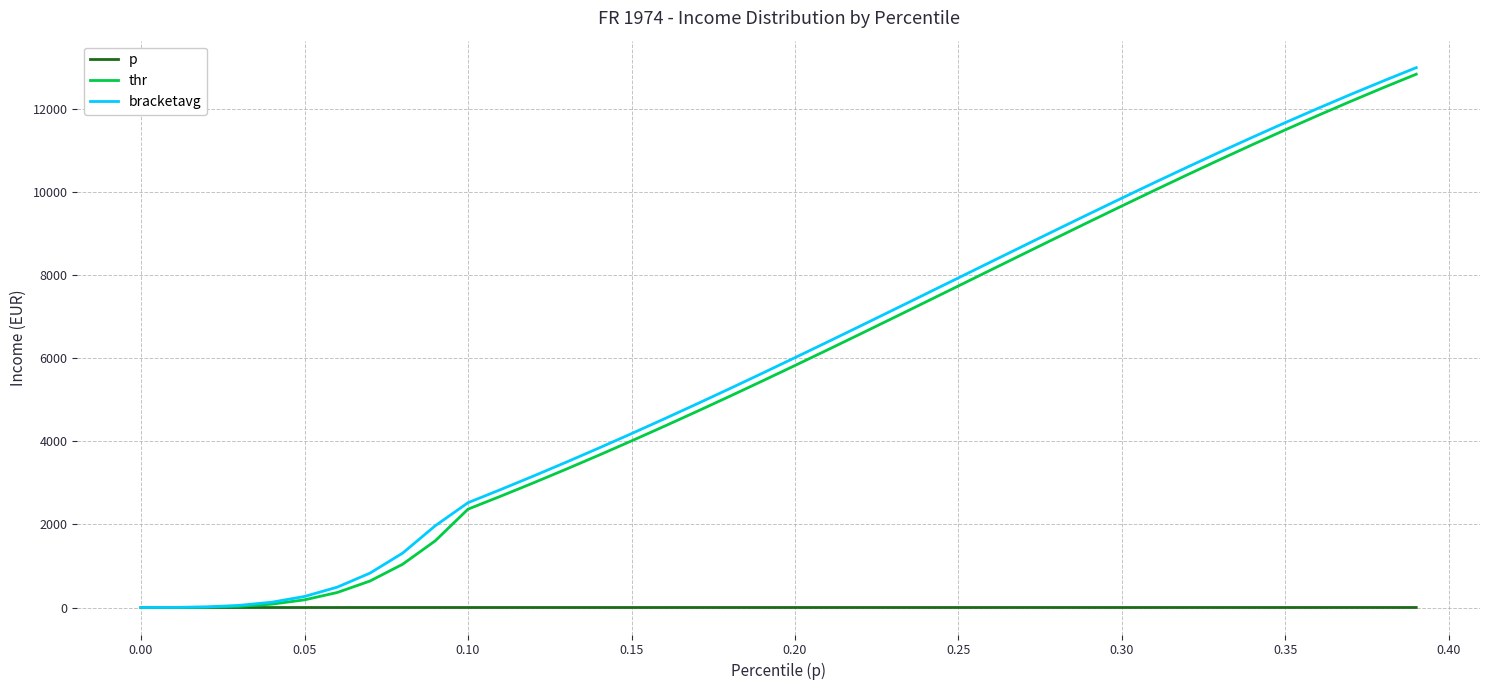

What is the maximum value shown in the chart?

12997.7